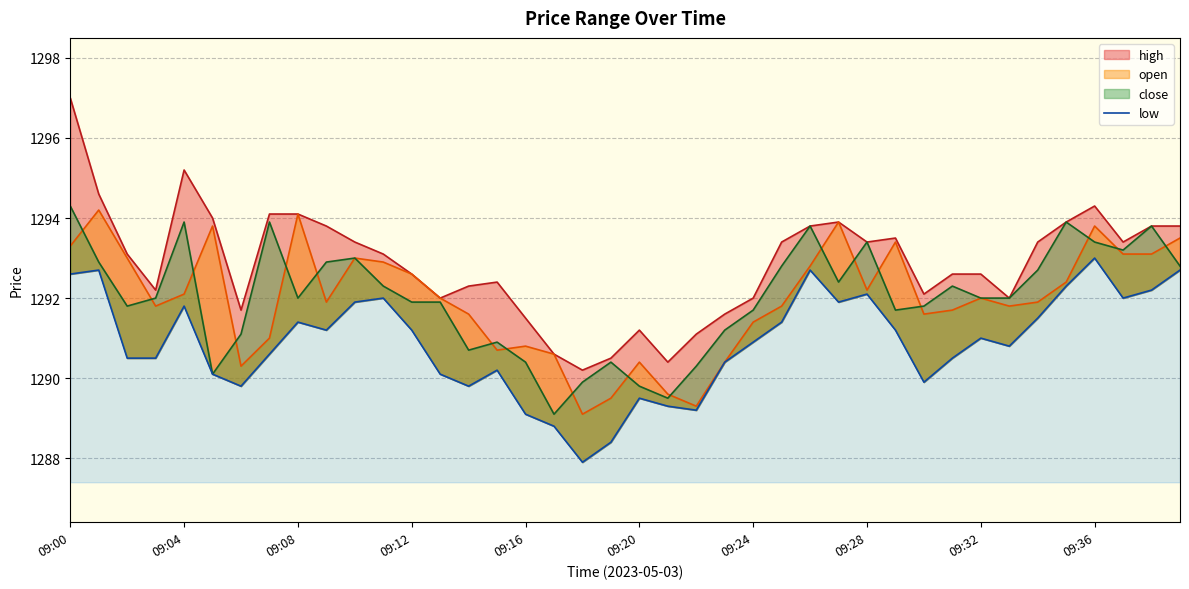

What is the minimum value shown in the chart?

1287.9